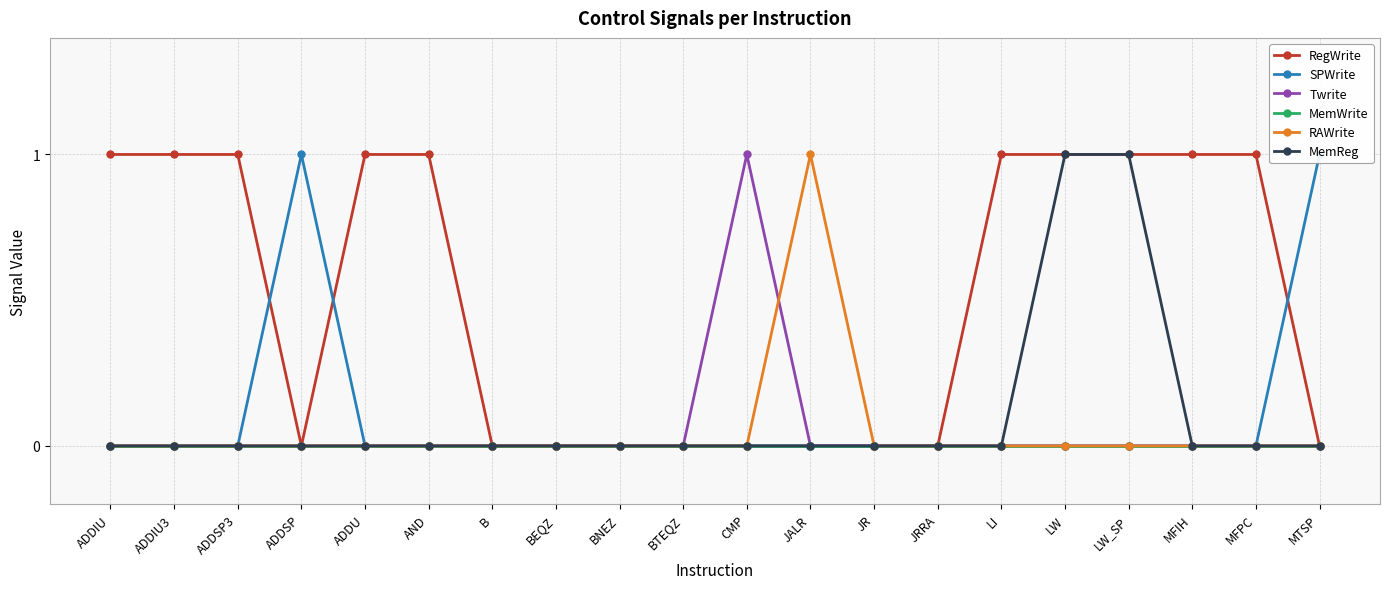

What is the total value across all series at ADDIU?

1